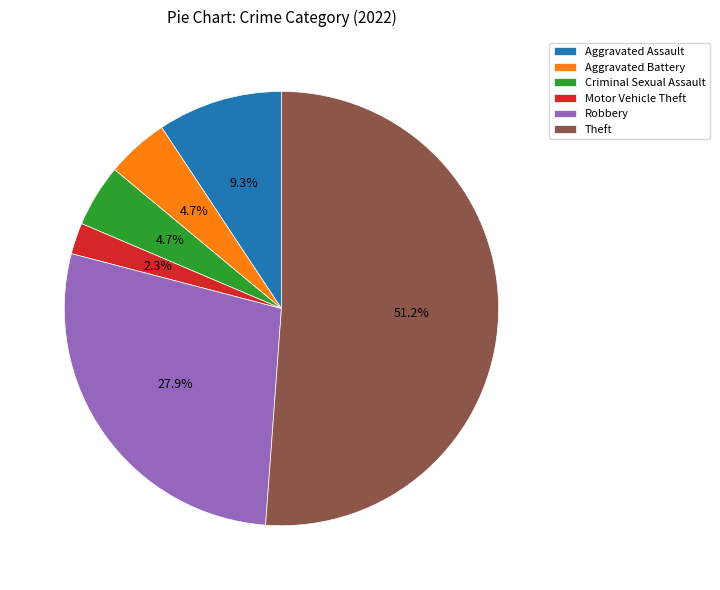

True or false: Aggravated Assault accounts for 21% of the total.

False